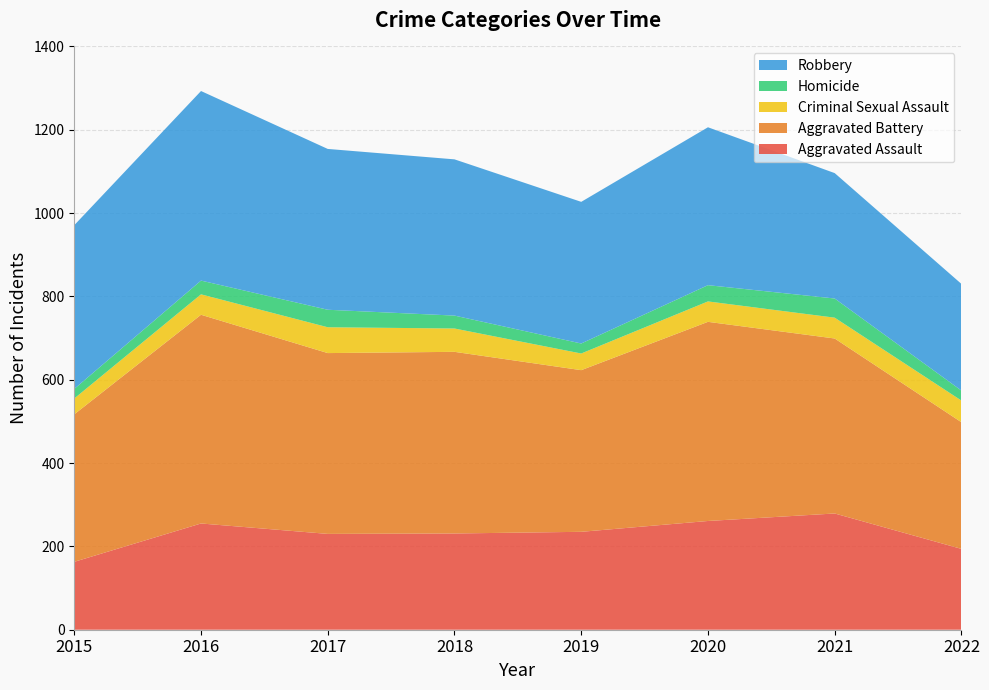

Reading right to left, extract all data points from this chart.

Aggravated Assault: 2022=194	2021=279	2020=261	2019=235	2018=231	2017=230	2016=255	2015=163
Aggravated Battery: 2022=304	2021=420	2020=478	2019=388	2018=436	2017=434	2016=501	2015=354
Criminal Sexual Assault: 2022=52	2021=50	2020=49	2019=40	2018=56	2017=62	2016=49	2015=38
Homicide: 2022=24	2021=46	2020=39	2019=24	2018=31	2017=42	2016=33	2015=23
Robbery: 2022=256	2021=301	2020=379	2019=340	2018=375	2017=386	2016=455	2015=393